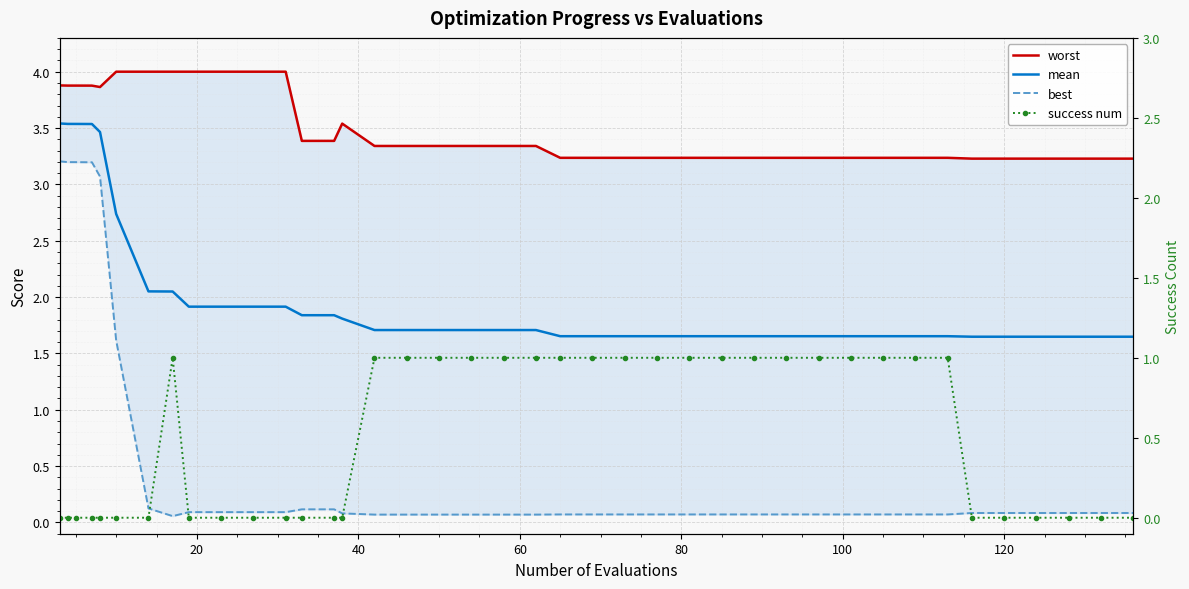

True or false: worst and mean cross at least once.

False